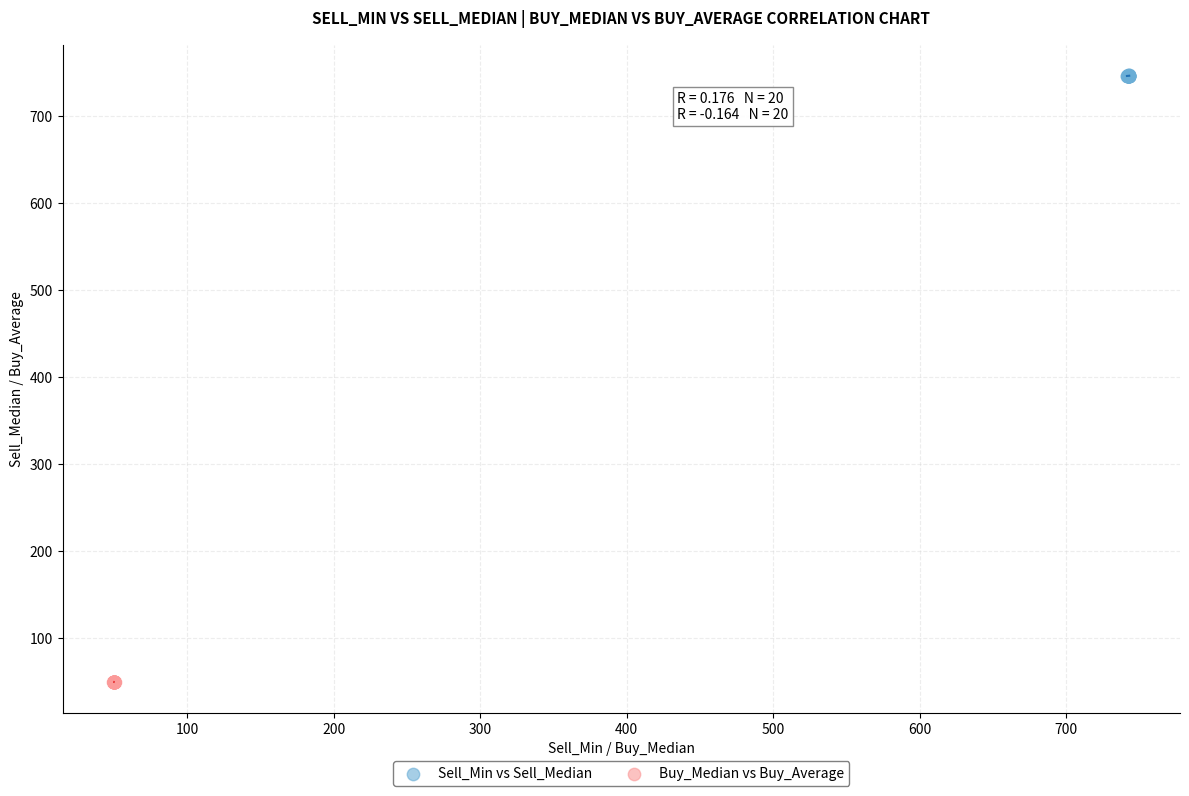

Which series reaches the maximum Y coordinate?

Sell_Min vs Sell_Median